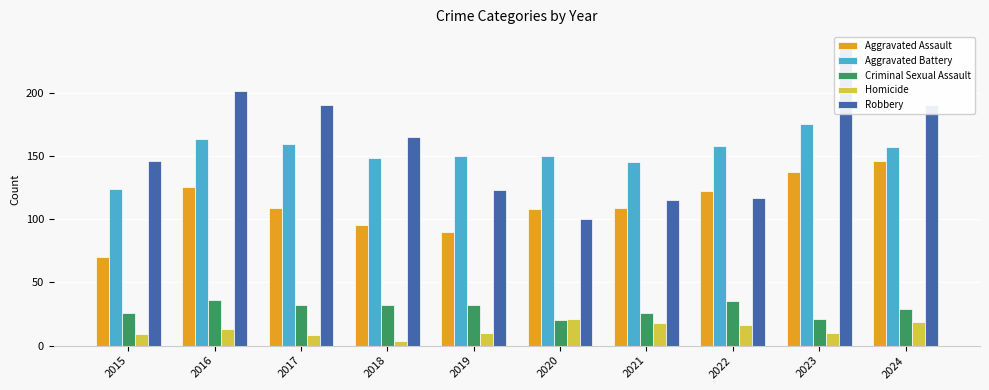

Where is Aggravated Battery nearest to the value 149?

2018